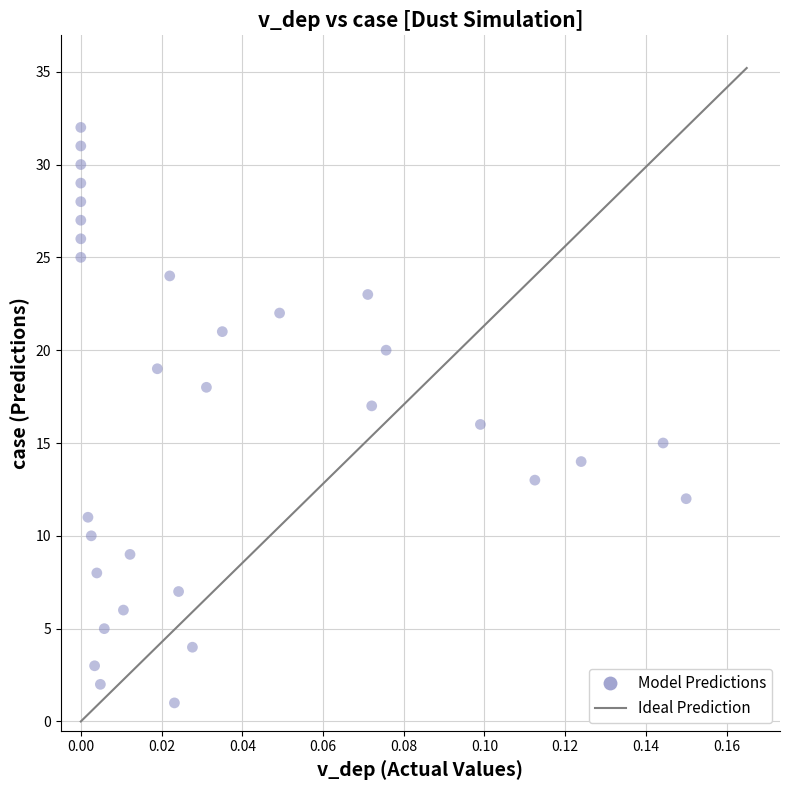

What is the range of Y values (max minus min)?

31